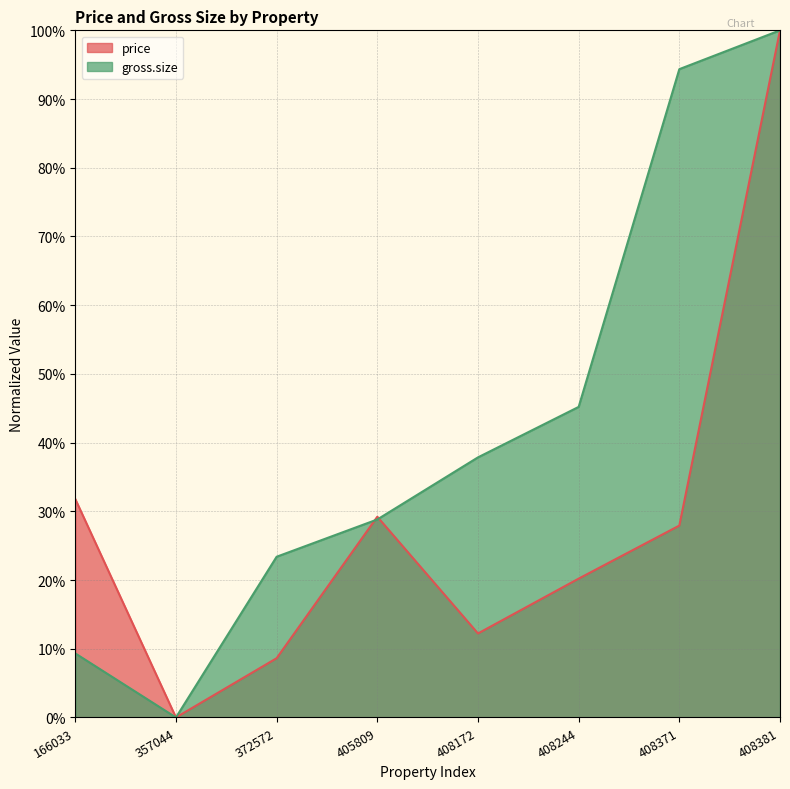

The value of price at 408244 is 20.2. True or false?

True